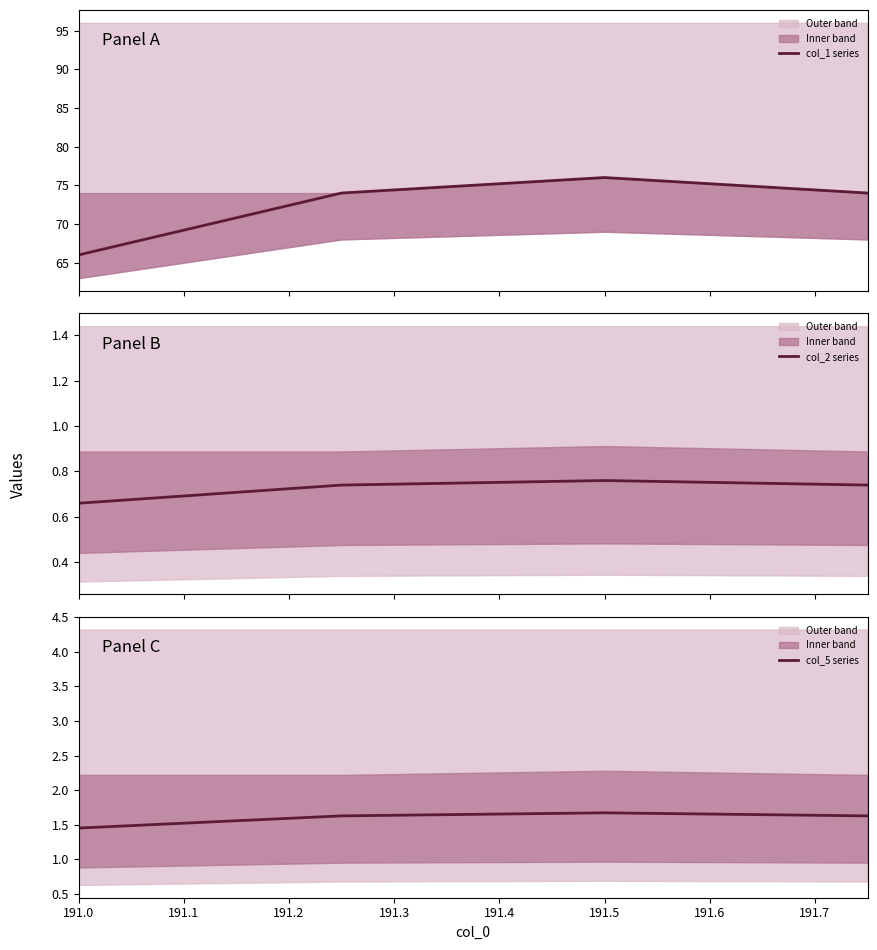

True or false: col_2 series and col_1 series intersect in this chart.

False